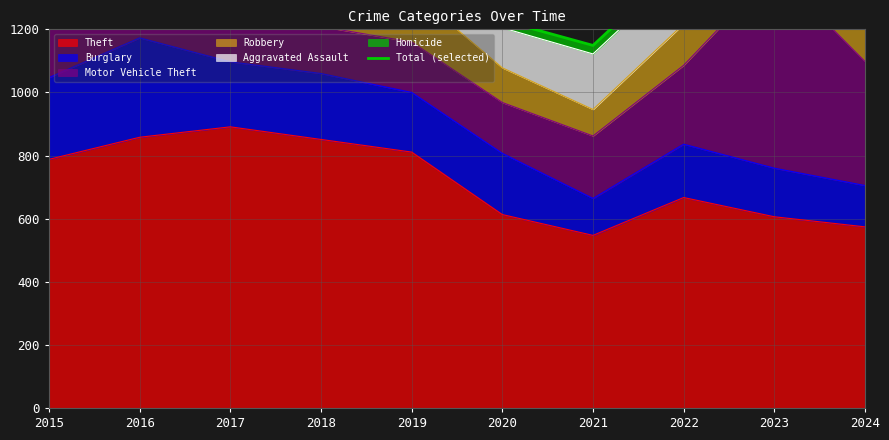

Where is the first local maximum?

2016